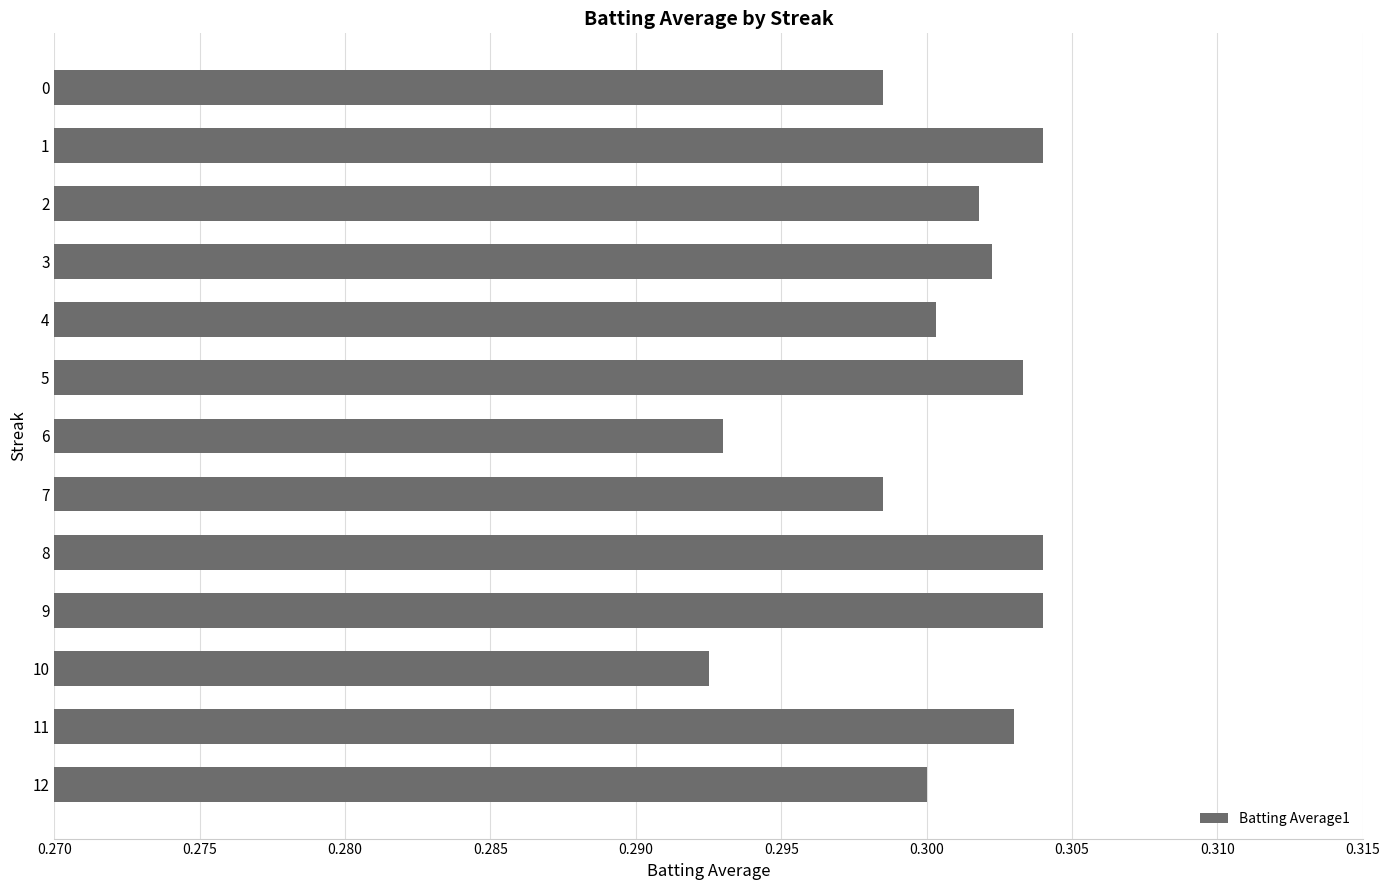

Is it true that the value at 8 is 0.5?

False